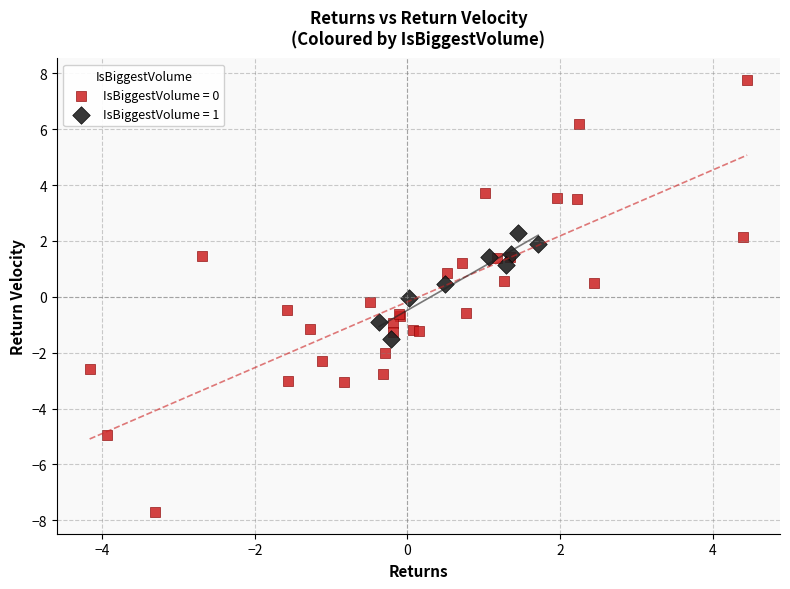

Which series has the largest Y range (max minus min)?

IsBiggestVolume = 0